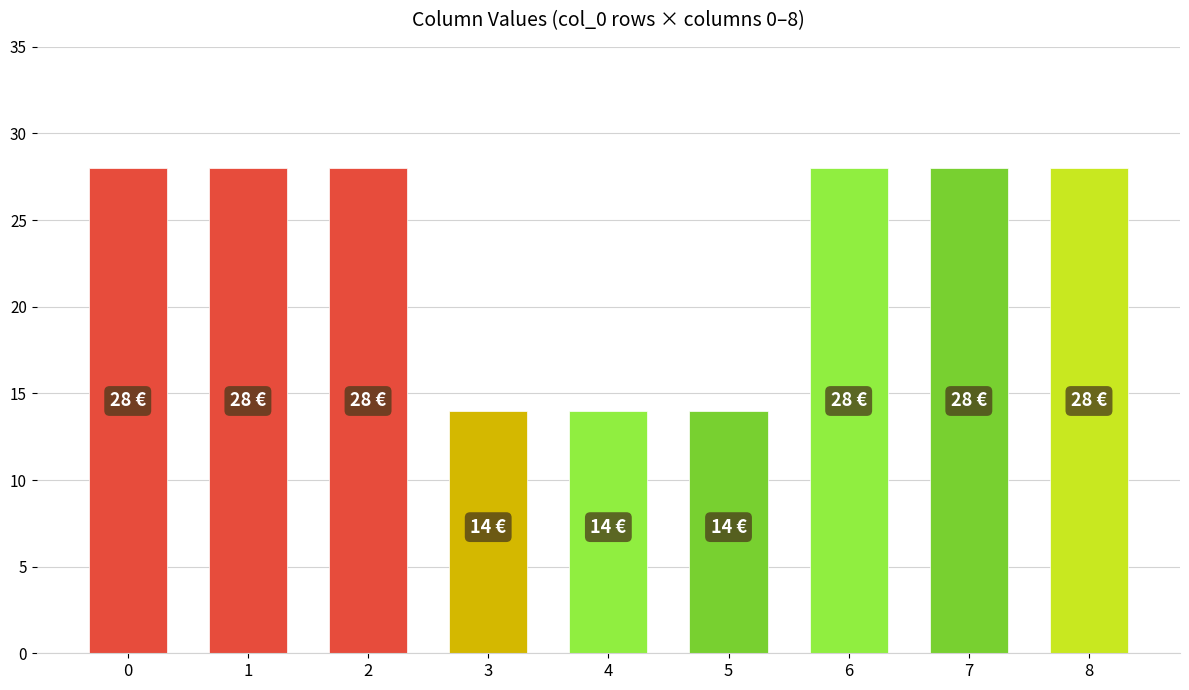

What is the greatest value displayed?

28